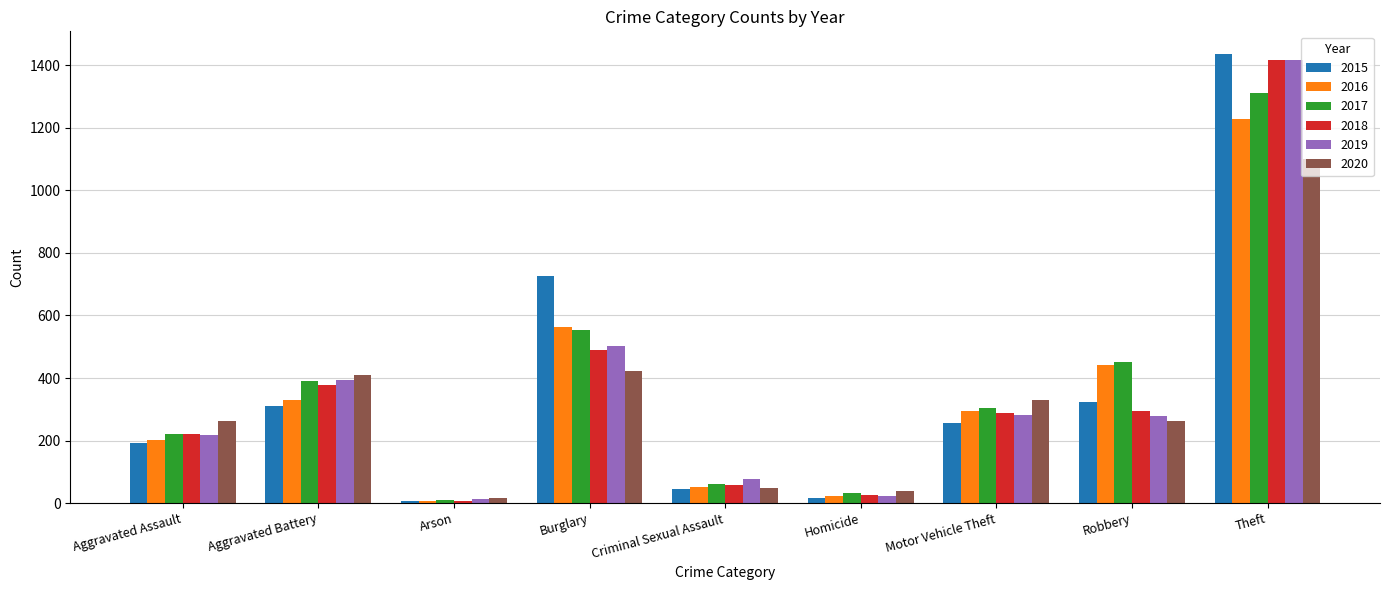

What is the greatest value displayed?

1437